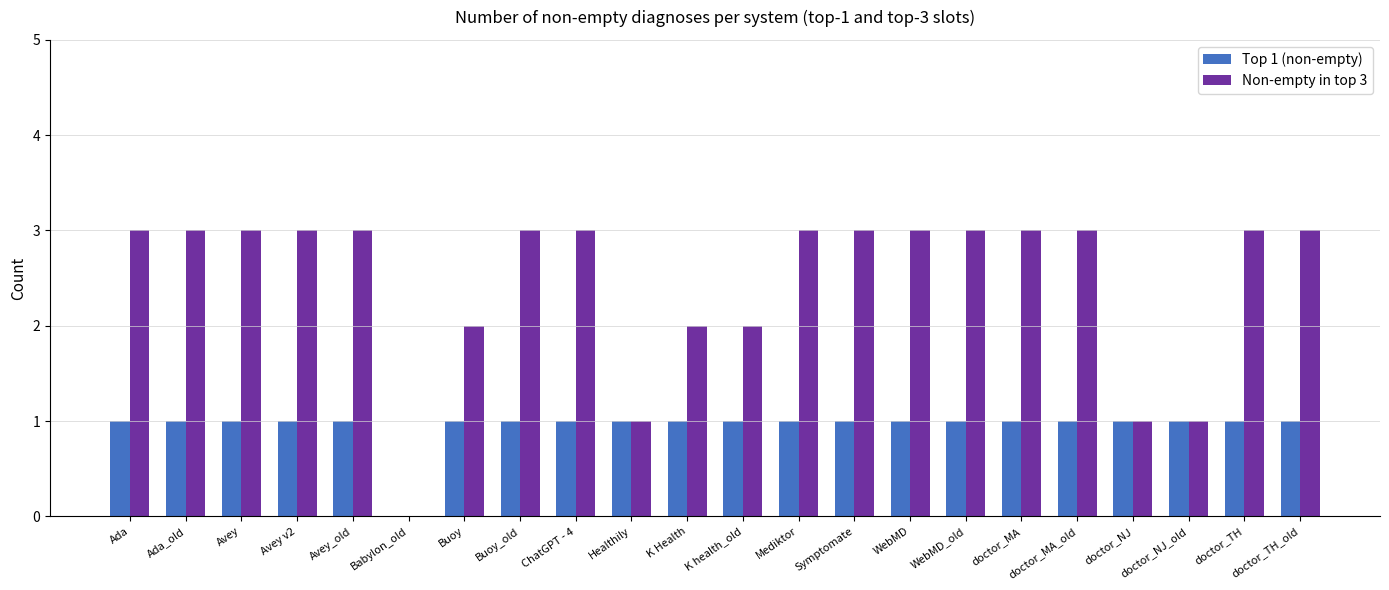

Which series has the largest total across all categories?

Non-empty in top 3